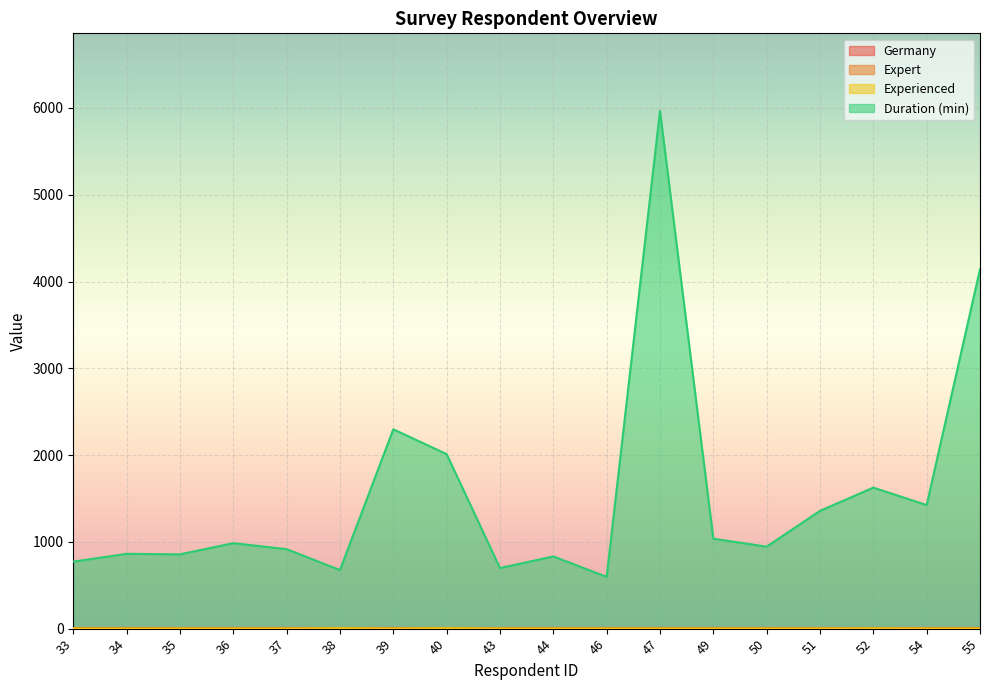

What is the sum of the Duration (min) values at 50 and 34?

1807